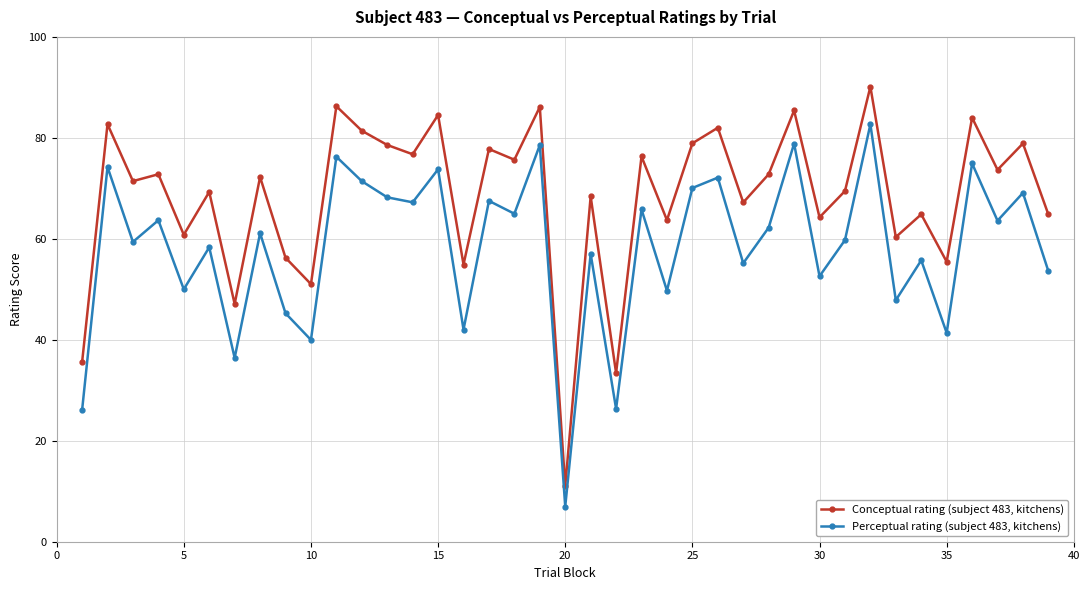

What is the difference between the second highest and minimum values in the Perceptual rating (subject 483, kitchens) series?

71.9